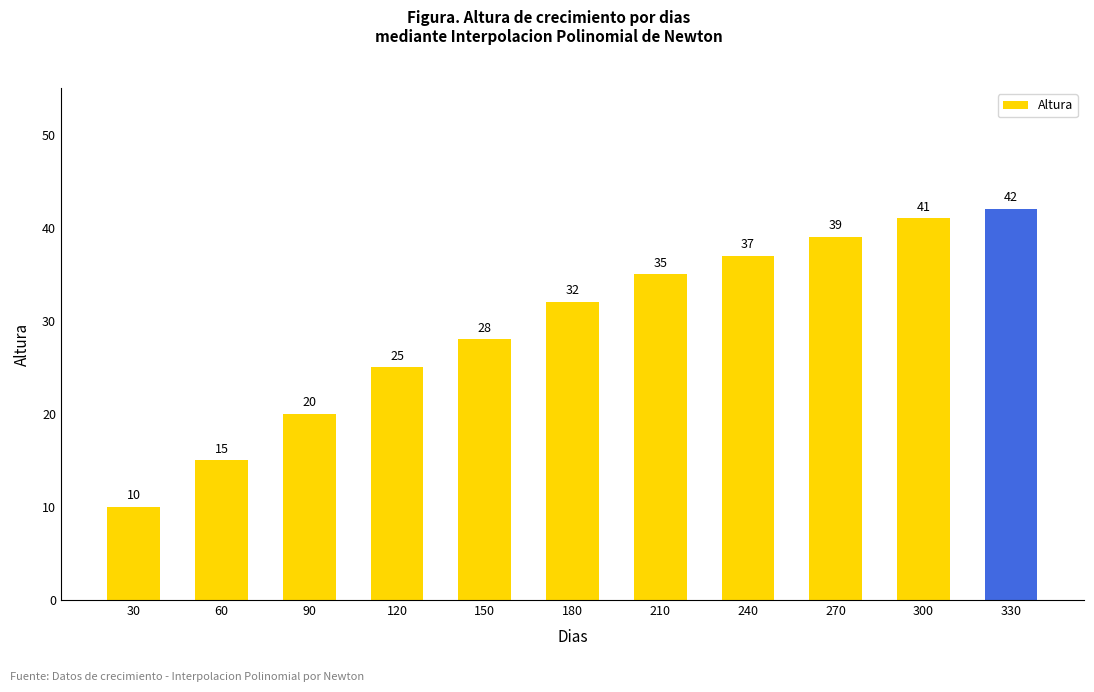

How many series are shown in this chart?

1